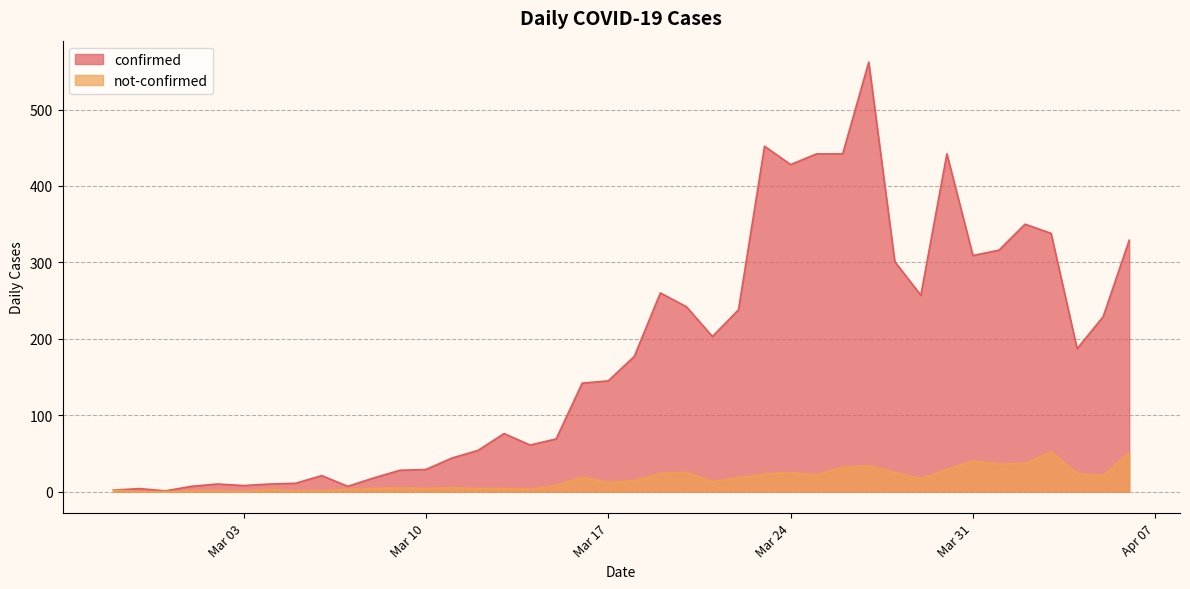

What is the difference between the confirmed values at 2020-03-12 and 2020-03-31?

255